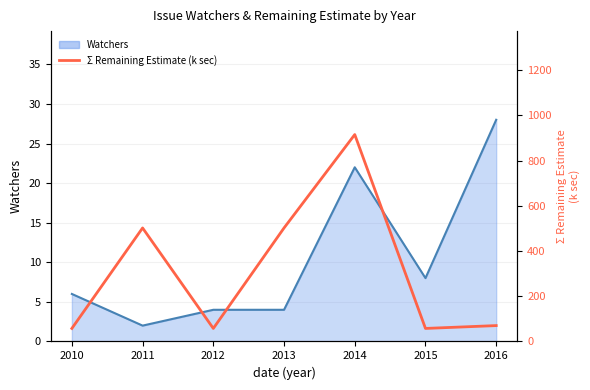

True or false: Watchers and Σ Remaining Estimate (k sec) cross at least once.

False